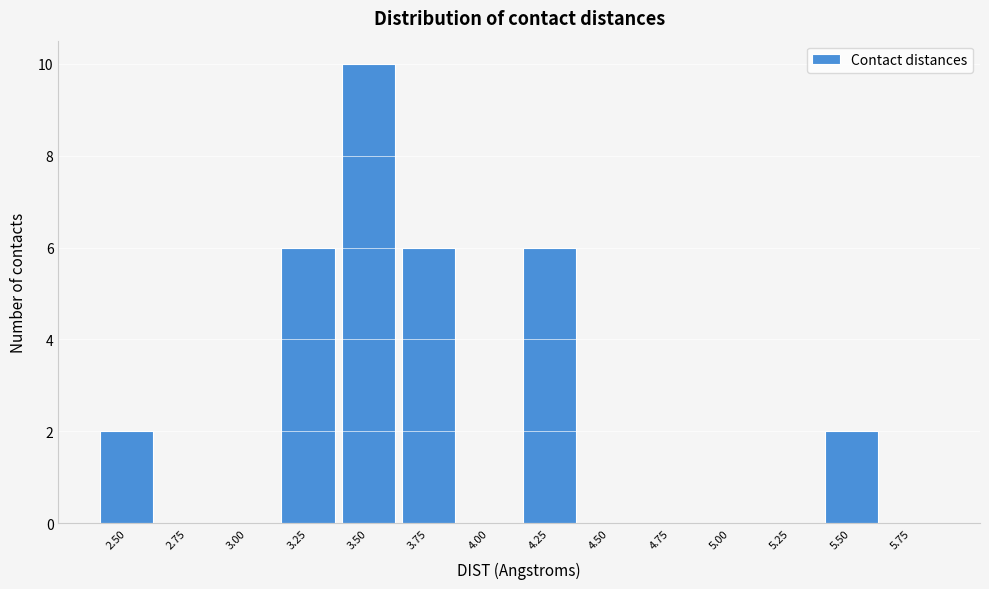

Reading right to left, transcribe all the data shown in this chart.

5.75=0	5.50=2	5.25=0	5.00=0	4.75=0	4.50=0	4.25=6	4.00=0	3.75=6	3.50=10	3.25=6	3.00=0	2.75=0	2.50=2